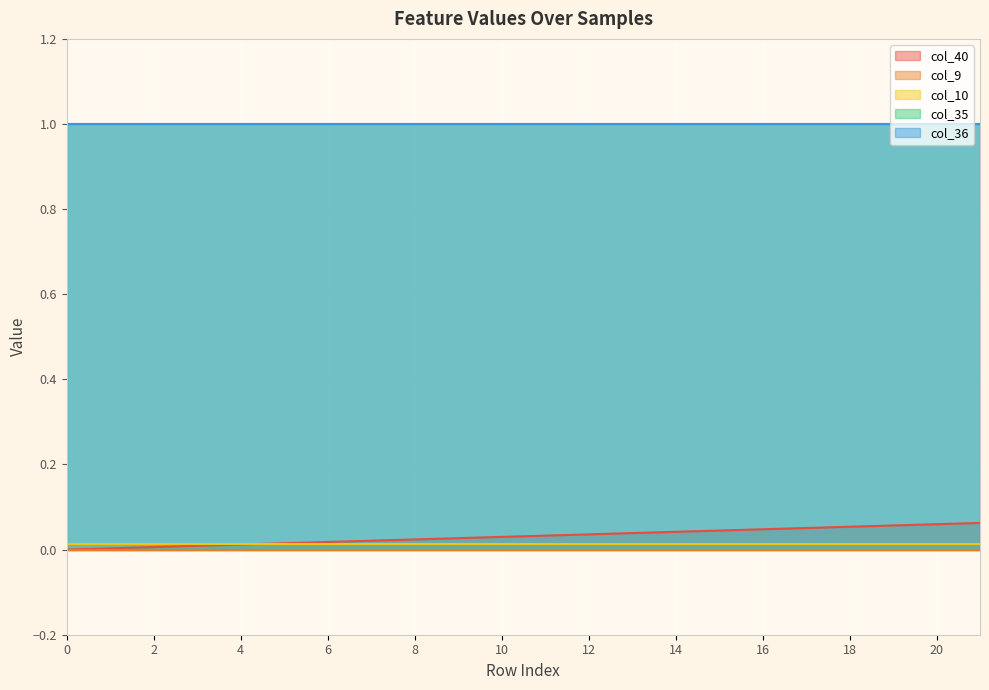

True or false: col_35 and col_40 intersect in this chart.

False